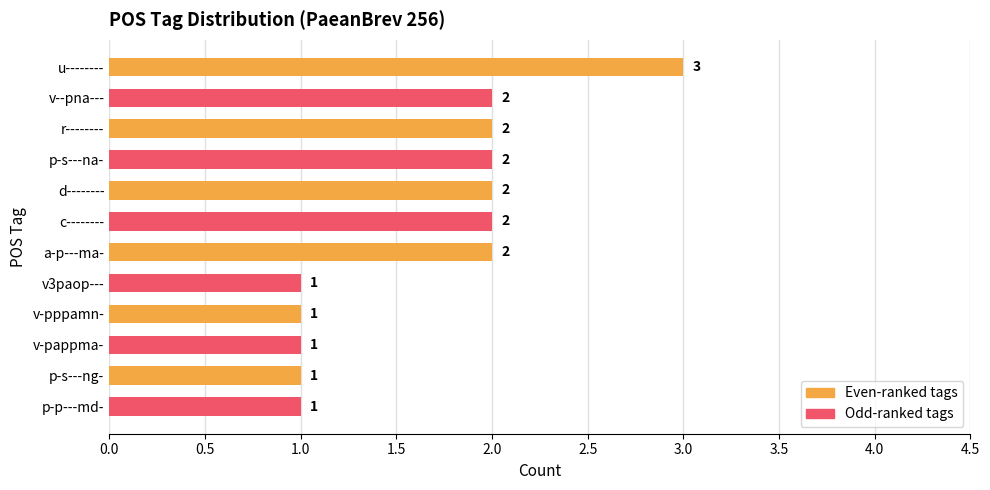

How many bars are there in total?

12